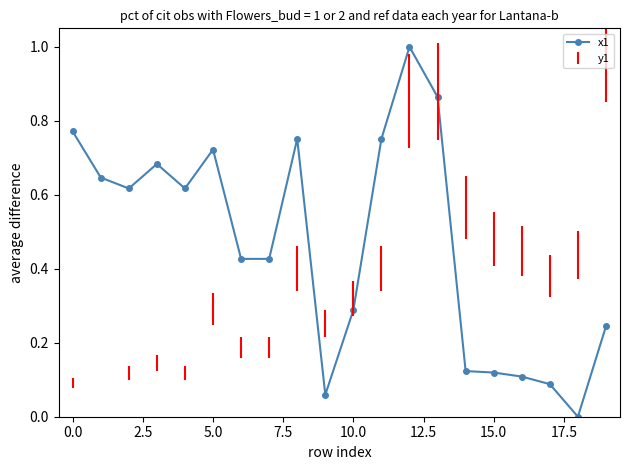

What is the greatest value displayed?

1.0